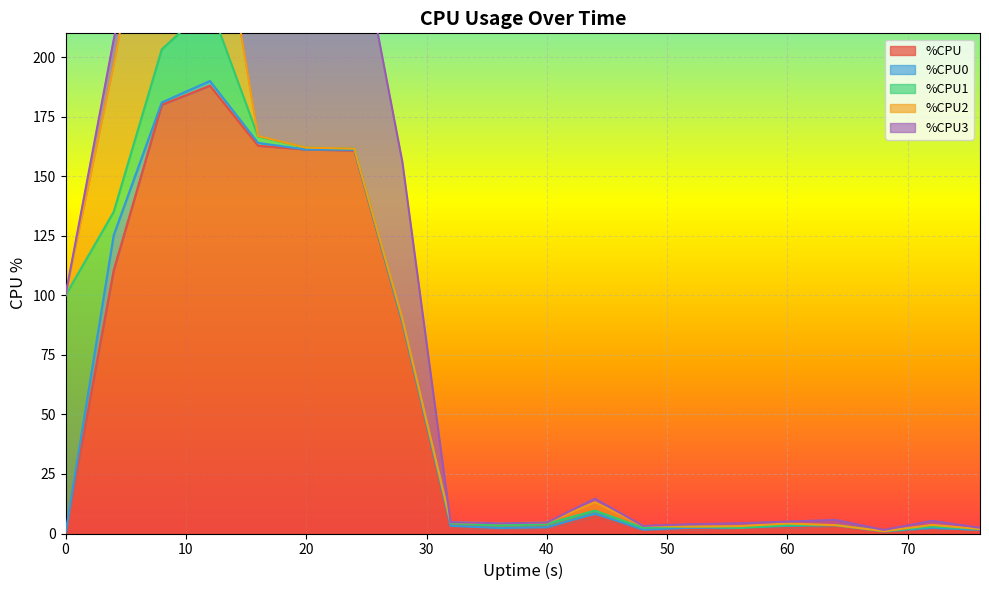

What is the greatest value displayed?

188.0